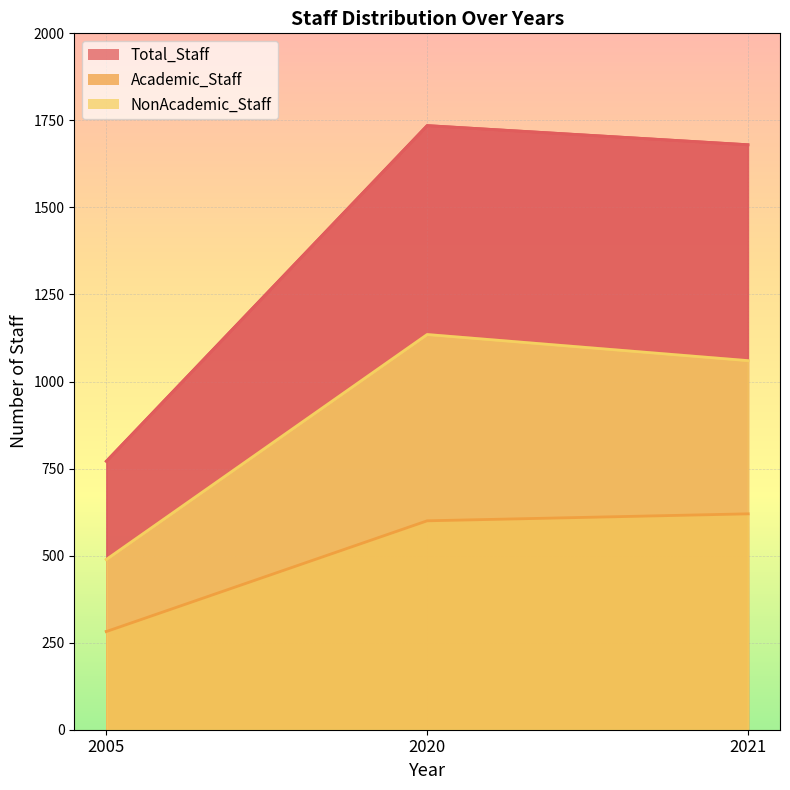

What is the maximum value shown in the chart?

1735